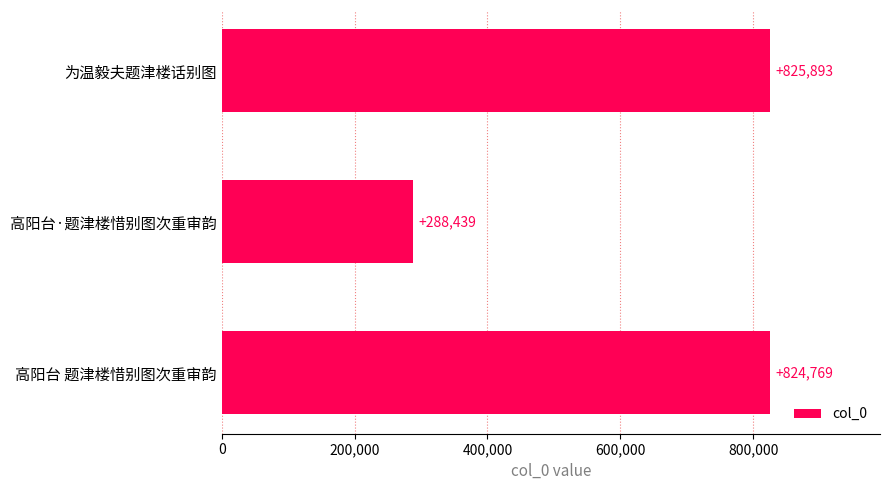

Does the chart contain any negative values?

No